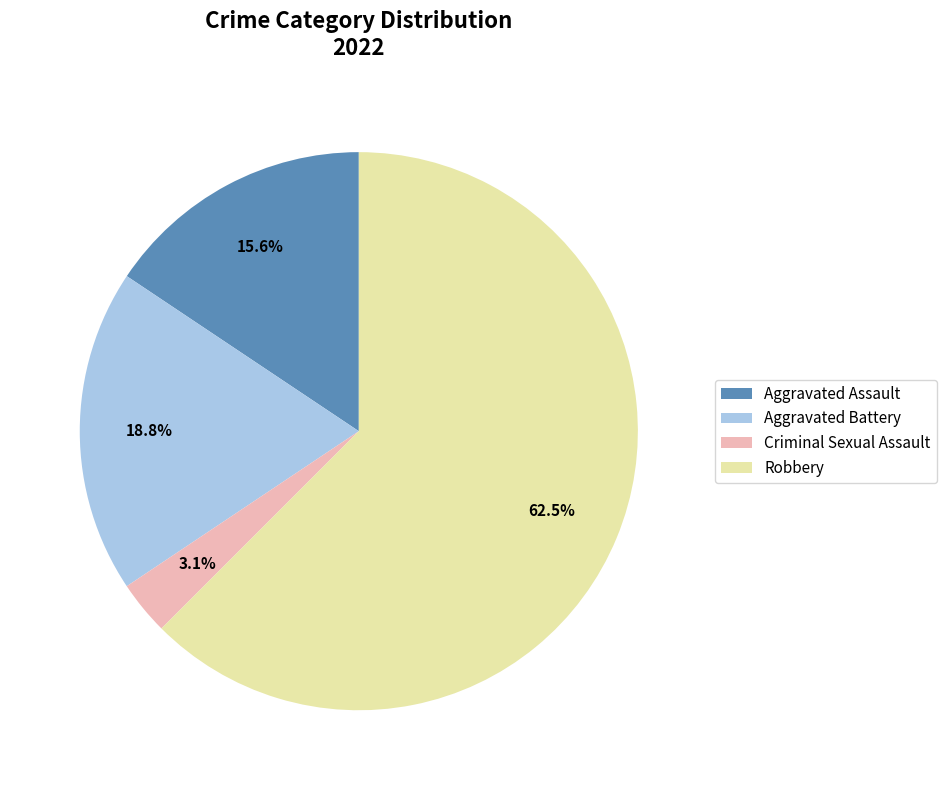

What is the largest slice in the pie chart?

Robbery